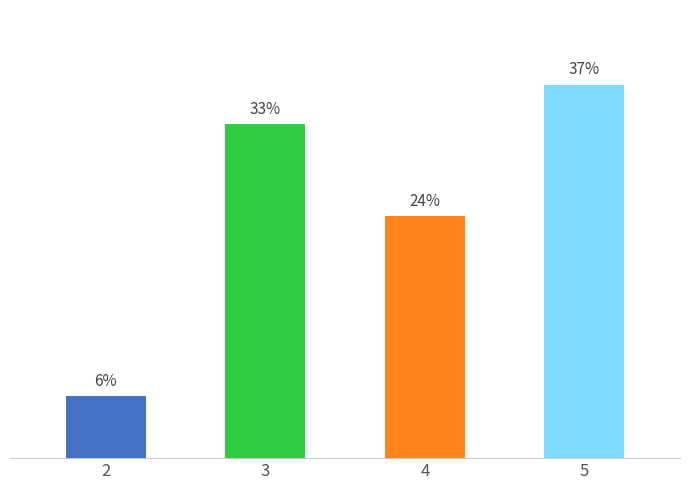

Rank the categories by value from lowest to highest.

2, 4, 3, 5